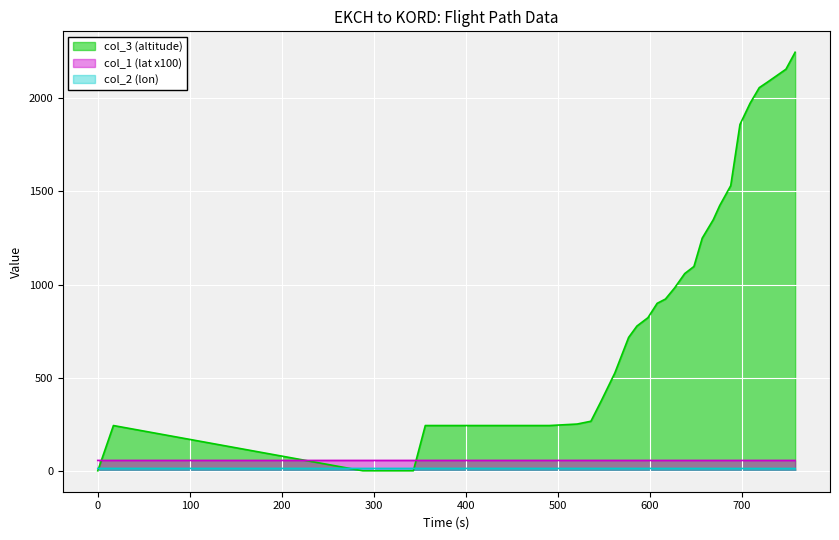

How many distinct data groups are displayed?

3